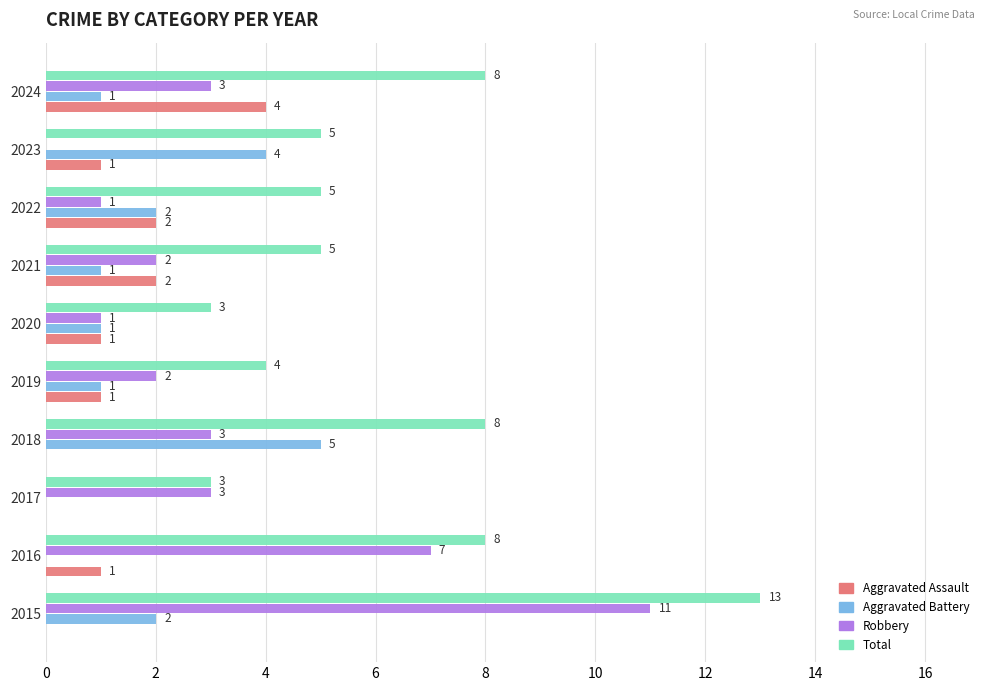

Which series changed the most between 2017 and 2024?

Total